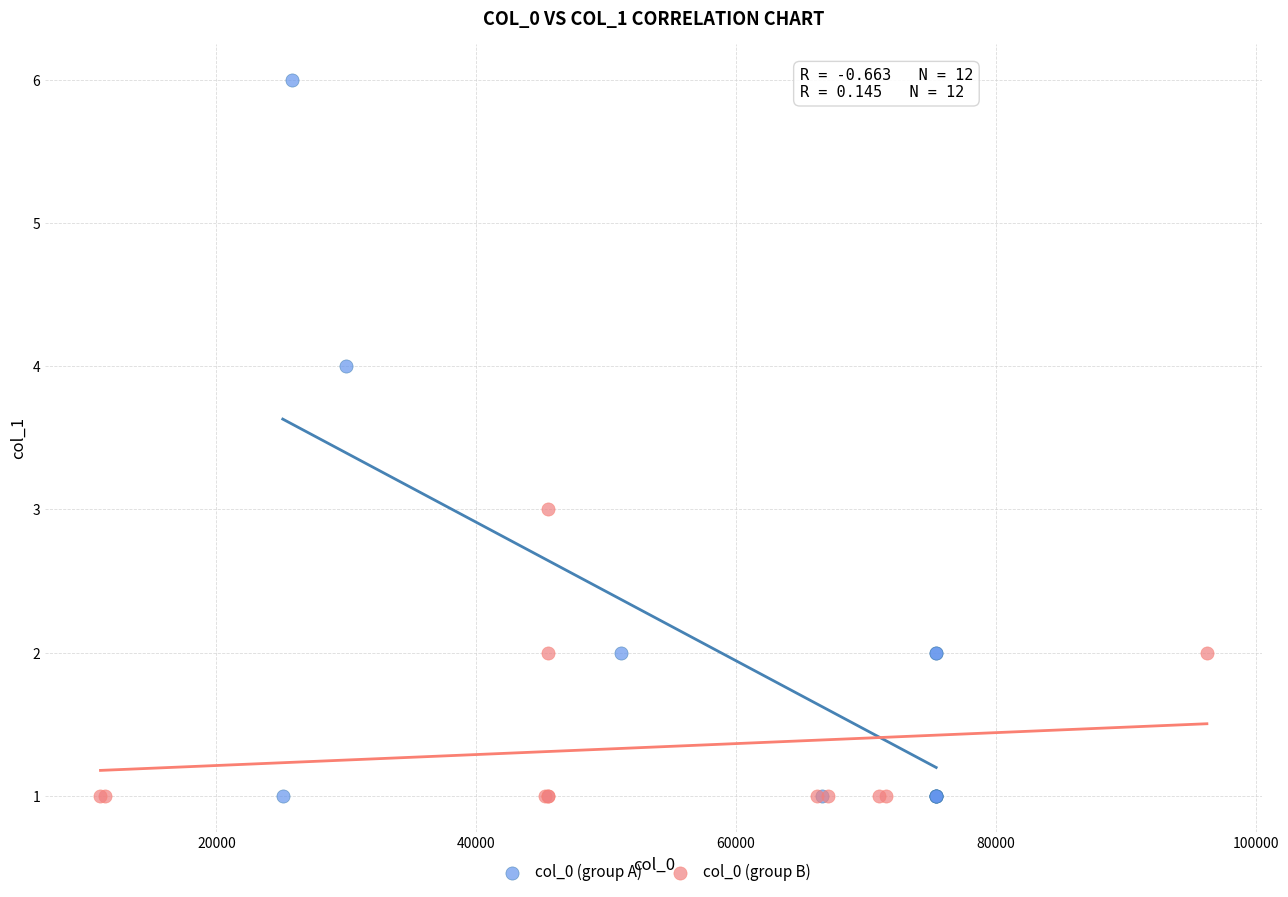

Which series reaches the maximum Y coordinate?

col_0 (group A)